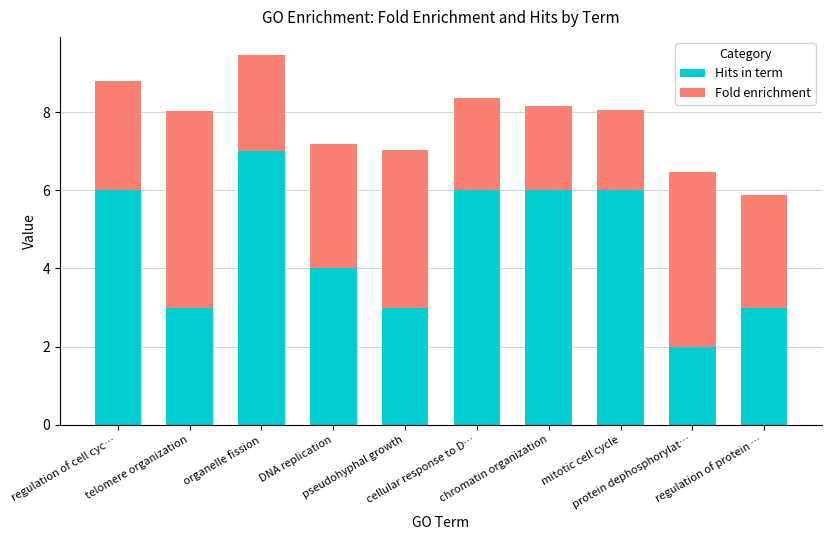

What is the difference between the maximum and minimum values in the Hits in term series?

5.0